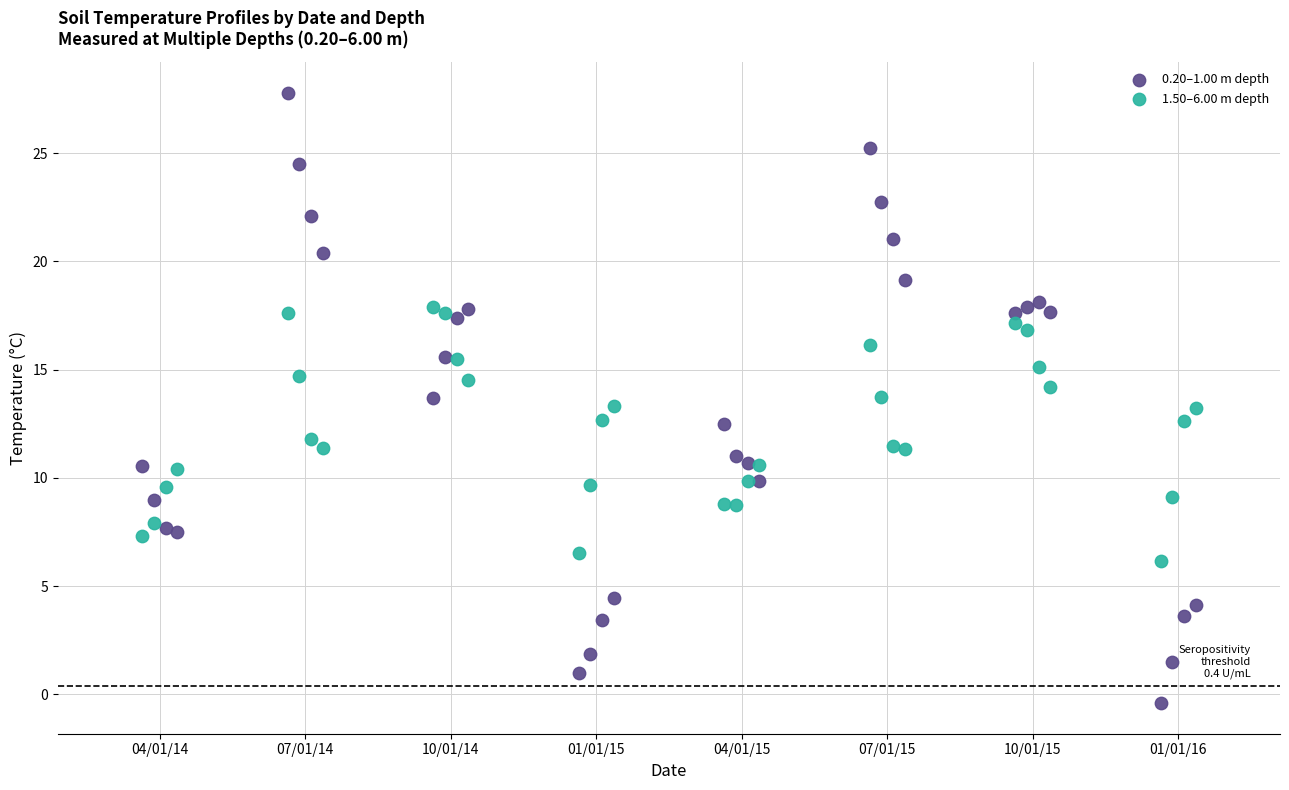

What is the X range (max minus min) for the scatter plot?

7.2